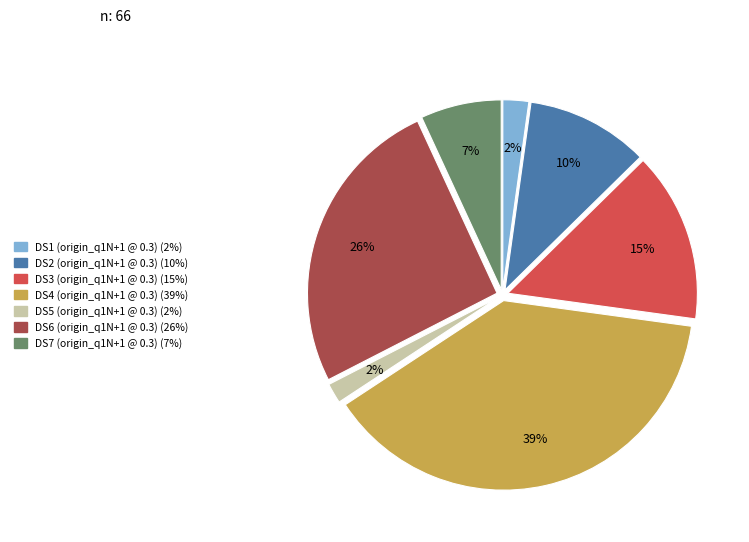

Does any single category account for the majority?

No